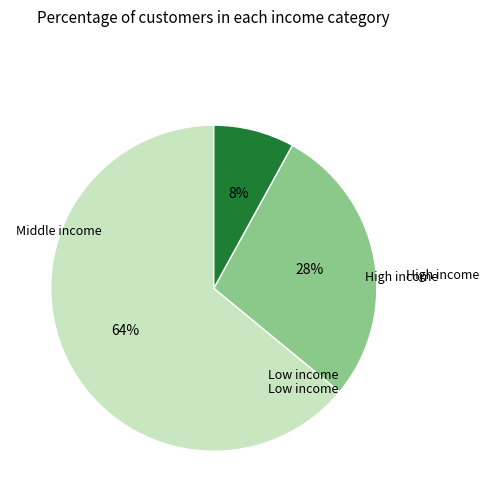

To the nearest percent, what is the average slice percentage?

33%